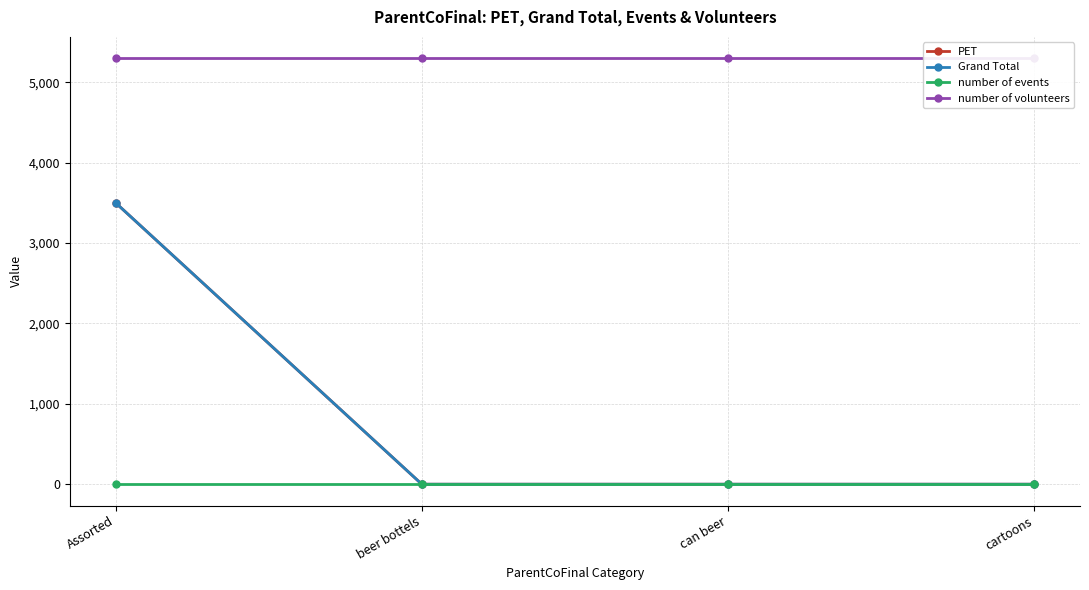

At which category is the sum across all series the highest?

Assorted